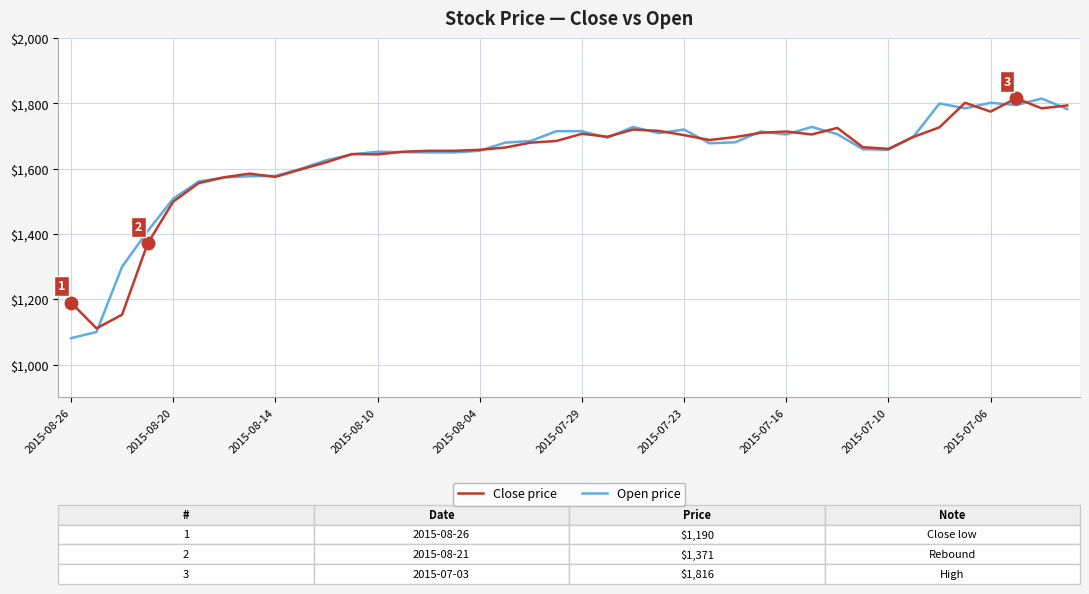

What is the minimum value shown in the chart?

1081